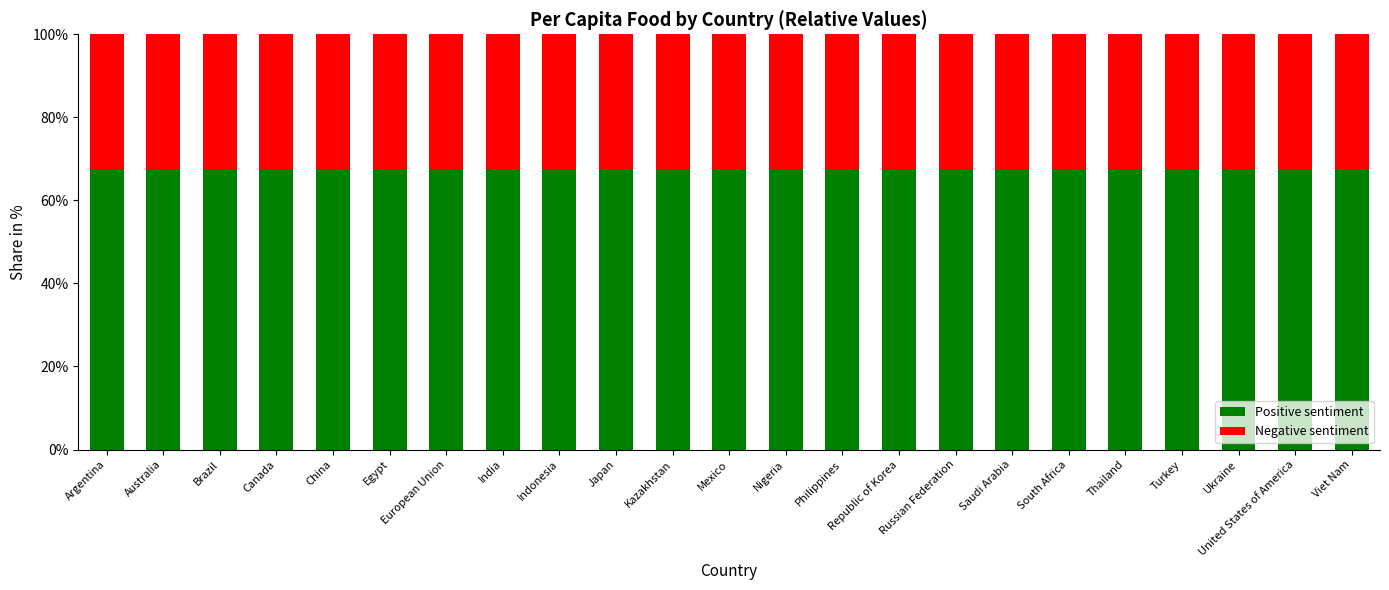

Read the Positive sentiment value at India.

67.6